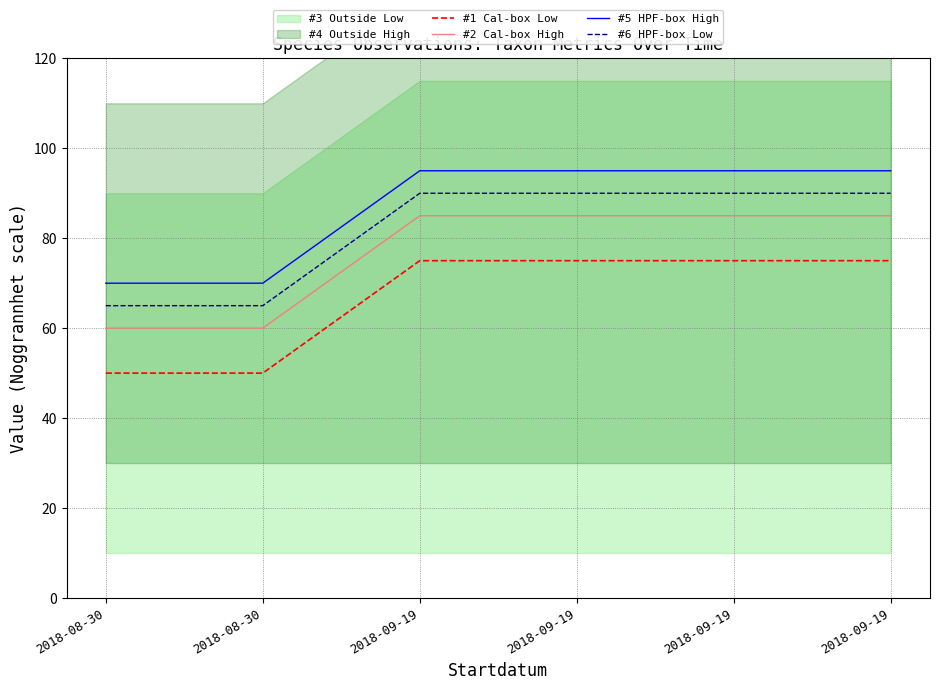

The value of #6 HPF-box Low at 2018-09-19 is 158. True or false?

False